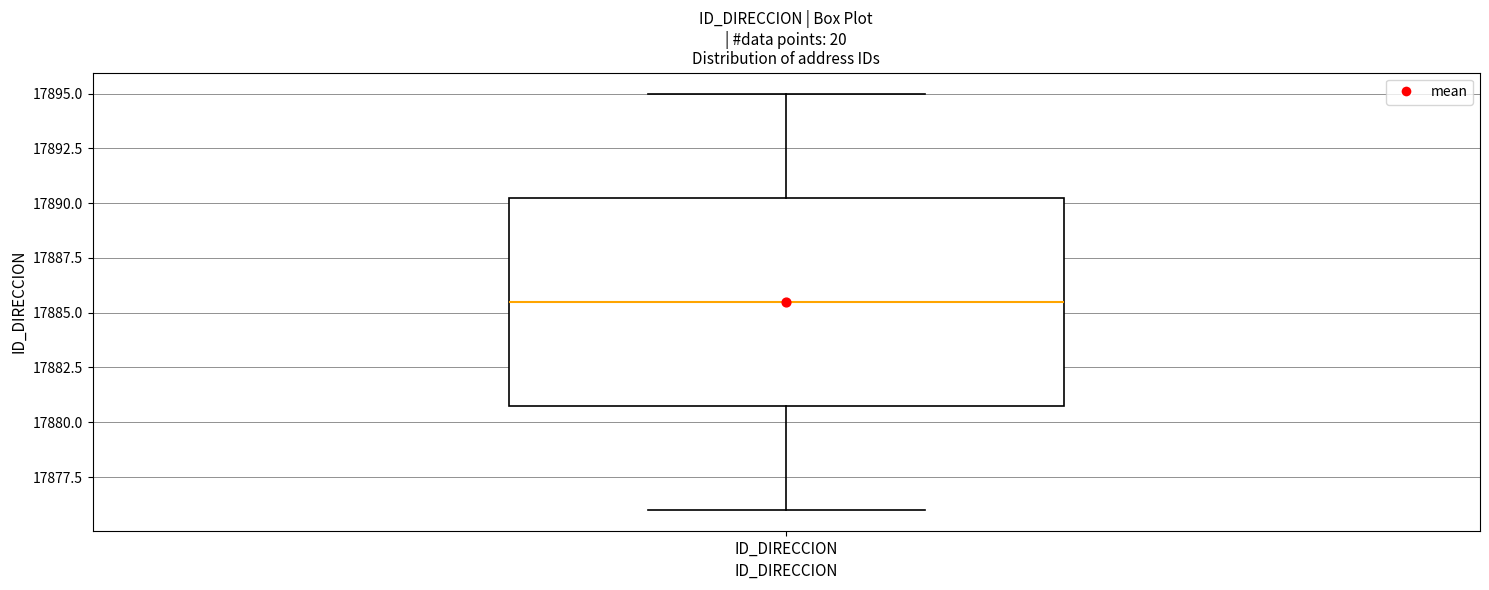

Where is the upper edge of the box for ID_DIRECCION on the y-axis? The values are not printed on the chart, so give them approximately, as read against the axis.

17890.5